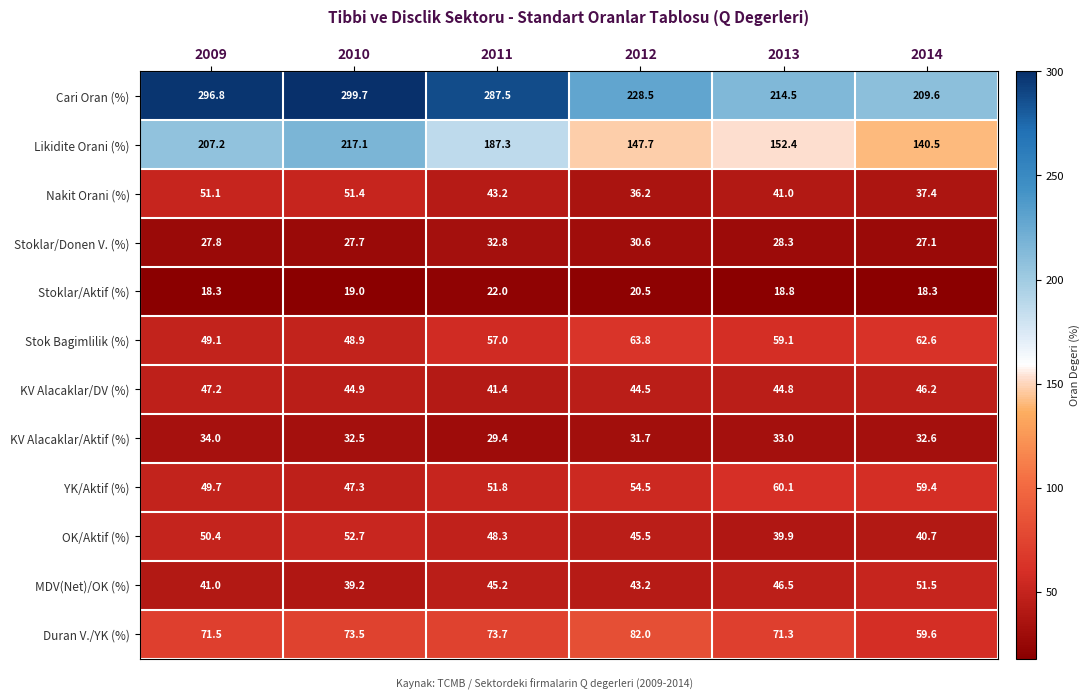

Rank the series by their maximum value, from lowest to highest.

Stoklar/Aktif (%), Stoklar/Donen V. (%), KV Alacaklar/Aktif (%), KV Alacaklar/DV (%), Nakit Orani (%), MDV(Net)/OK (%), OK/Aktif (%), YK/Aktif (%), Stok Bagimlilik (%), Duran V./YK (%), Likidite Orani (%), Cari Oran (%)